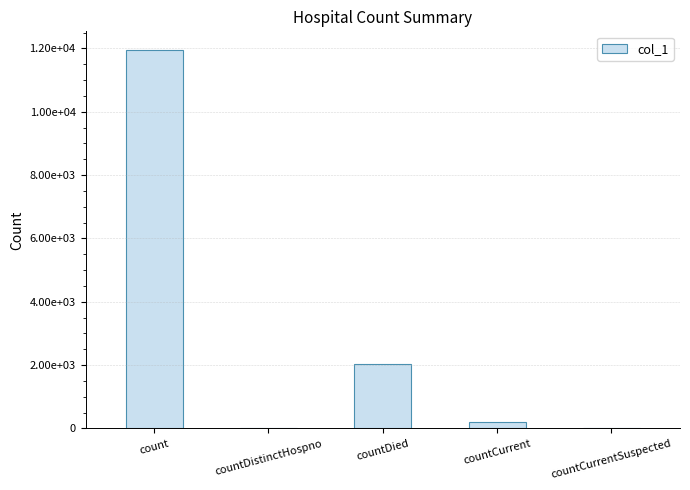

At which label is the value closest to 5970?

countDied